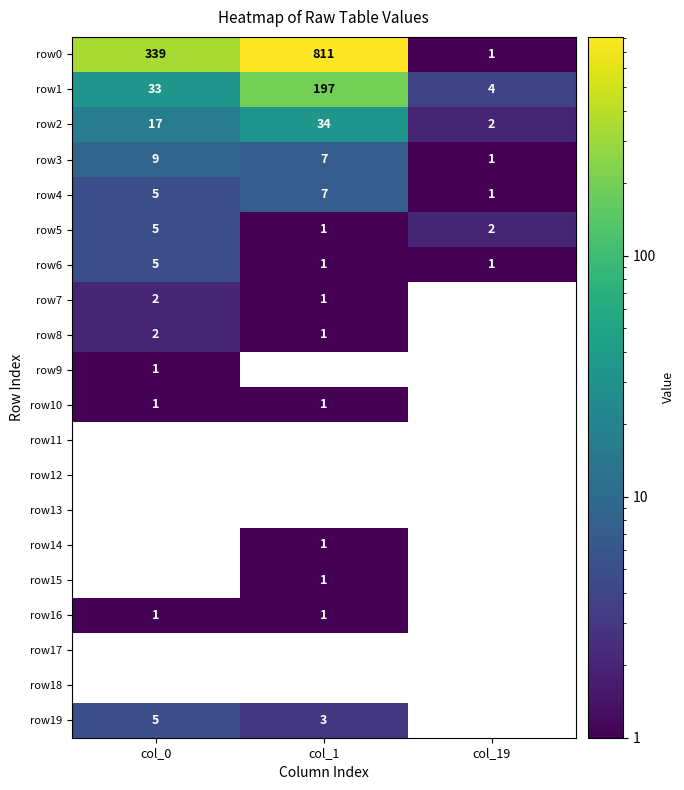

What is the difference between the row2 values at col_0 and col_1?

17